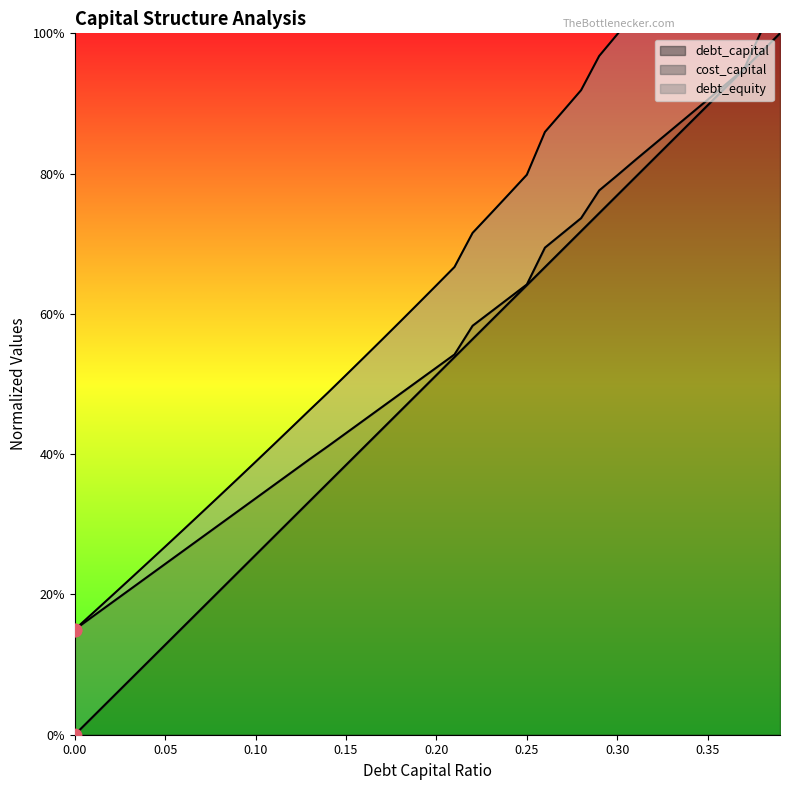

Which series reaches the minimum Y coordinate?

debt_capital